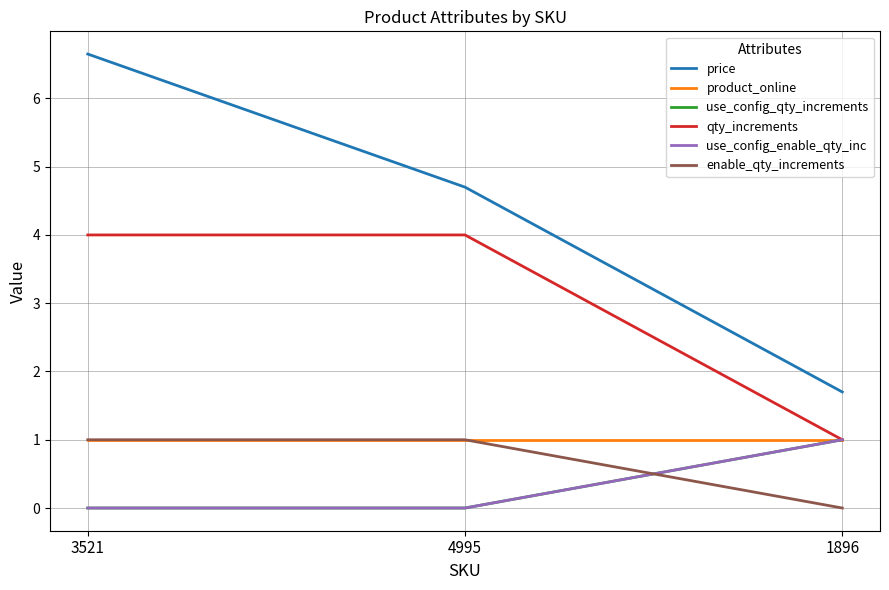

Does the chart display data point markers on the line(s)?

No